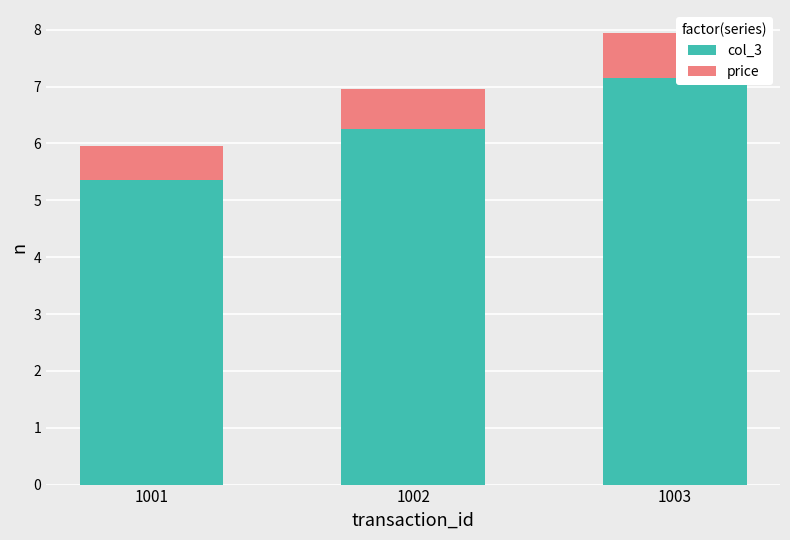

What is the difference between the maximum and minimum values in the col_3 series?

1.8